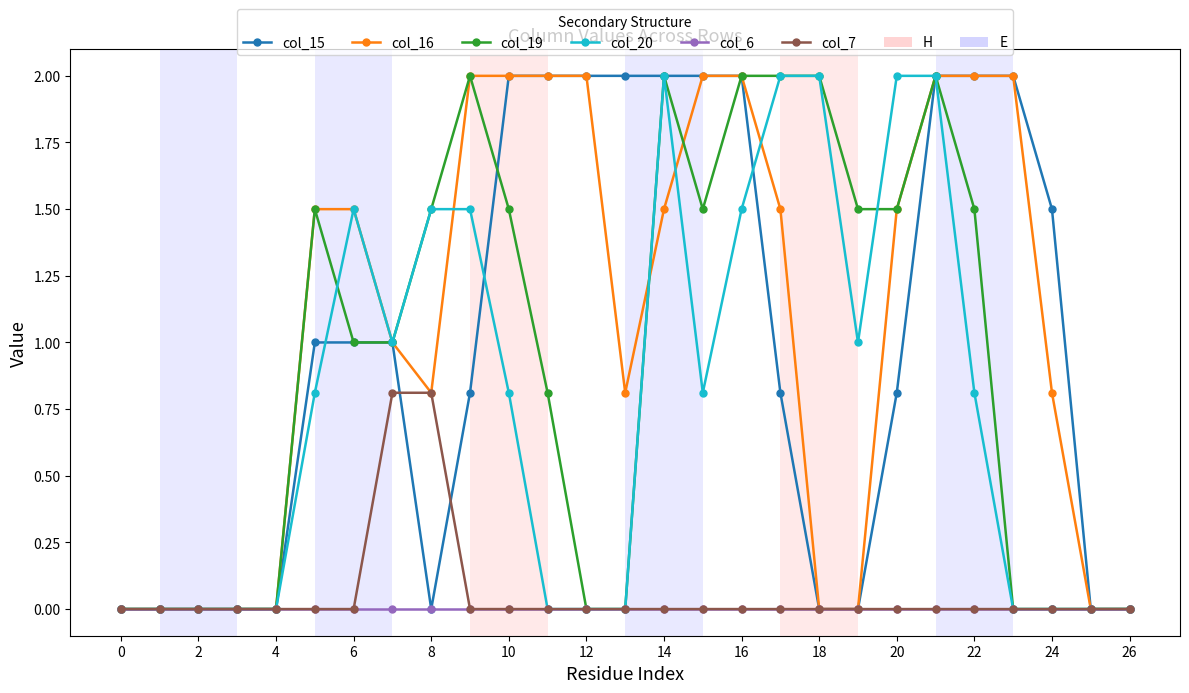

What is the difference between the maximum and second lowest values in the col_15 series?

2.0